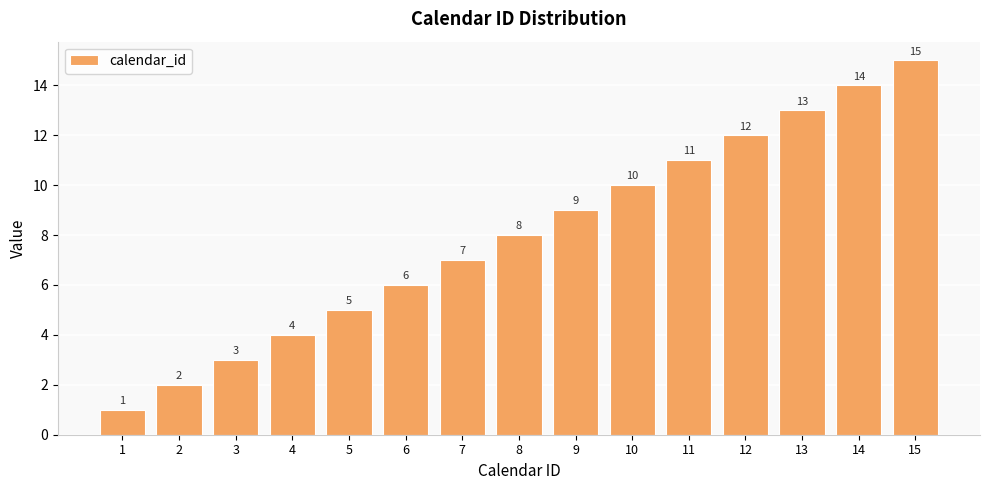

Rank the categories by value from lowest to highest.

1, 2, 3, 4, 5, 6, 7, 8, 9, 10, 11, 12, 13, 14, 15